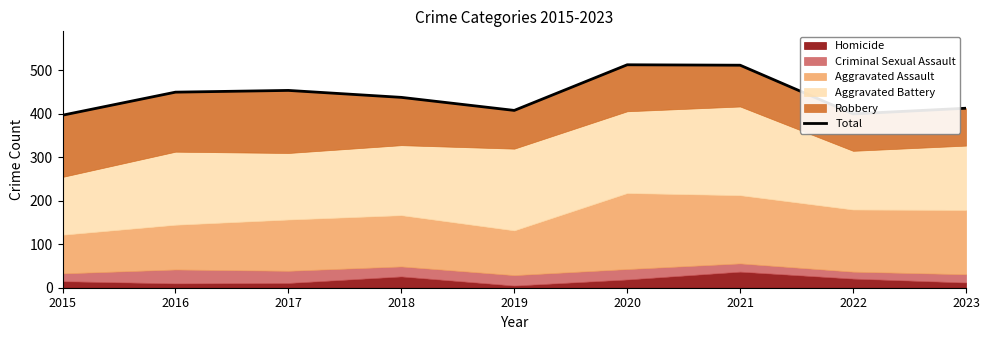

Rank the categories by value from highest to lowest.

2020, 2021, 2017, 2016, 2018, 2023, 2019, 2022, 2015